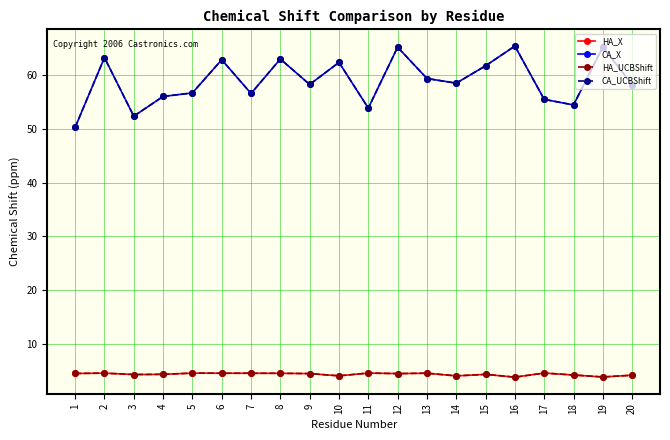

The value of CA_UCBShift at 15 is 42.8. True or false?

False